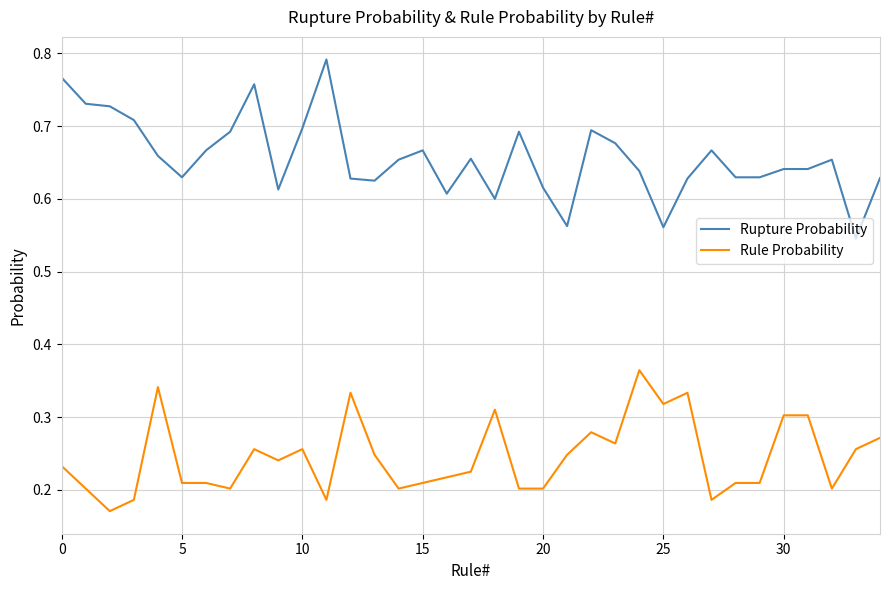

What are all the series names shown in the legend?

Rupture Probability, Rule Probability